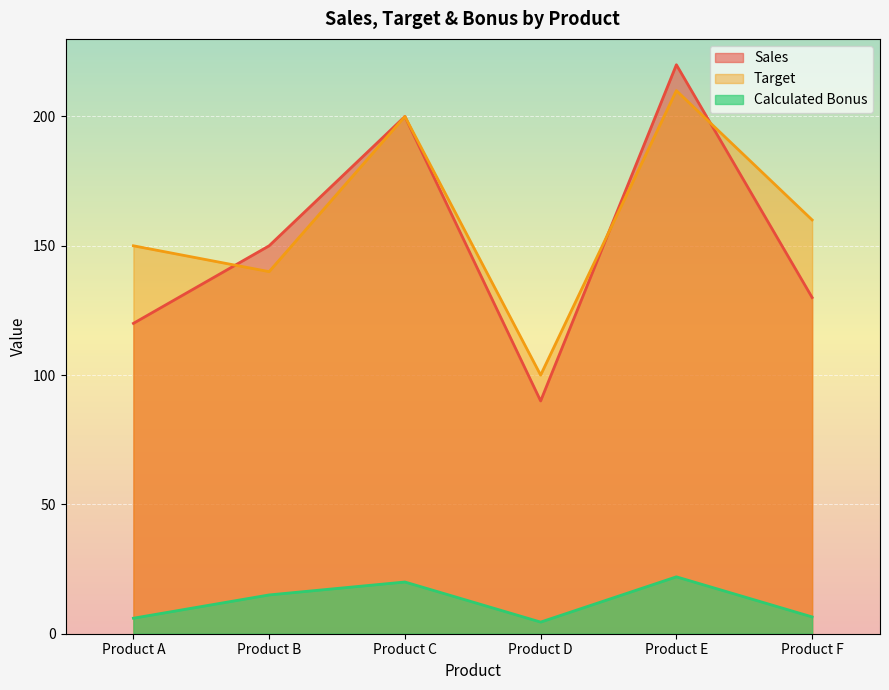

What are all the series names shown in the legend?

Sales, Target, Calculated Bonus